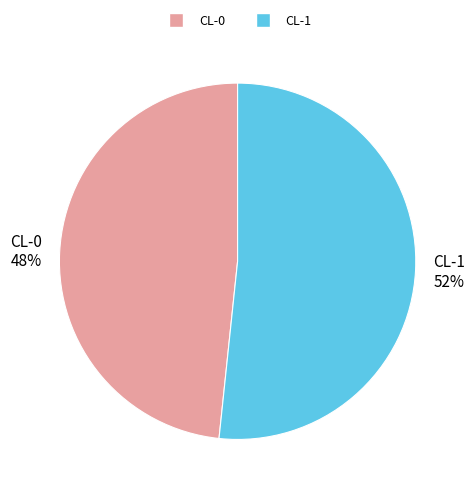

Is CL-0 48% the majority of the pie?

No